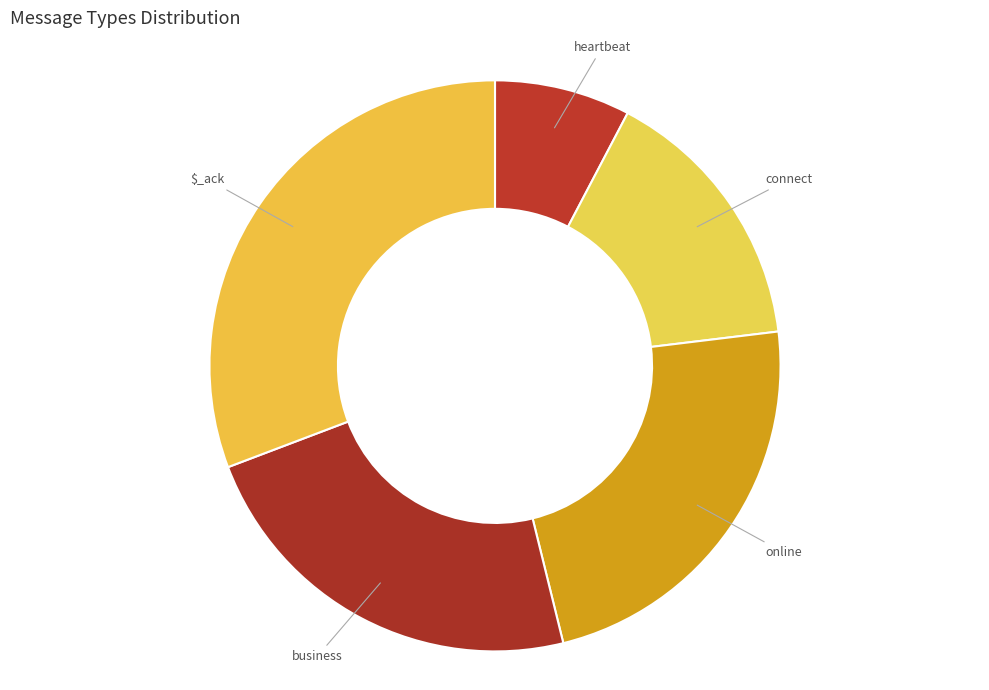

Does online account for over 50% of the chart?

No